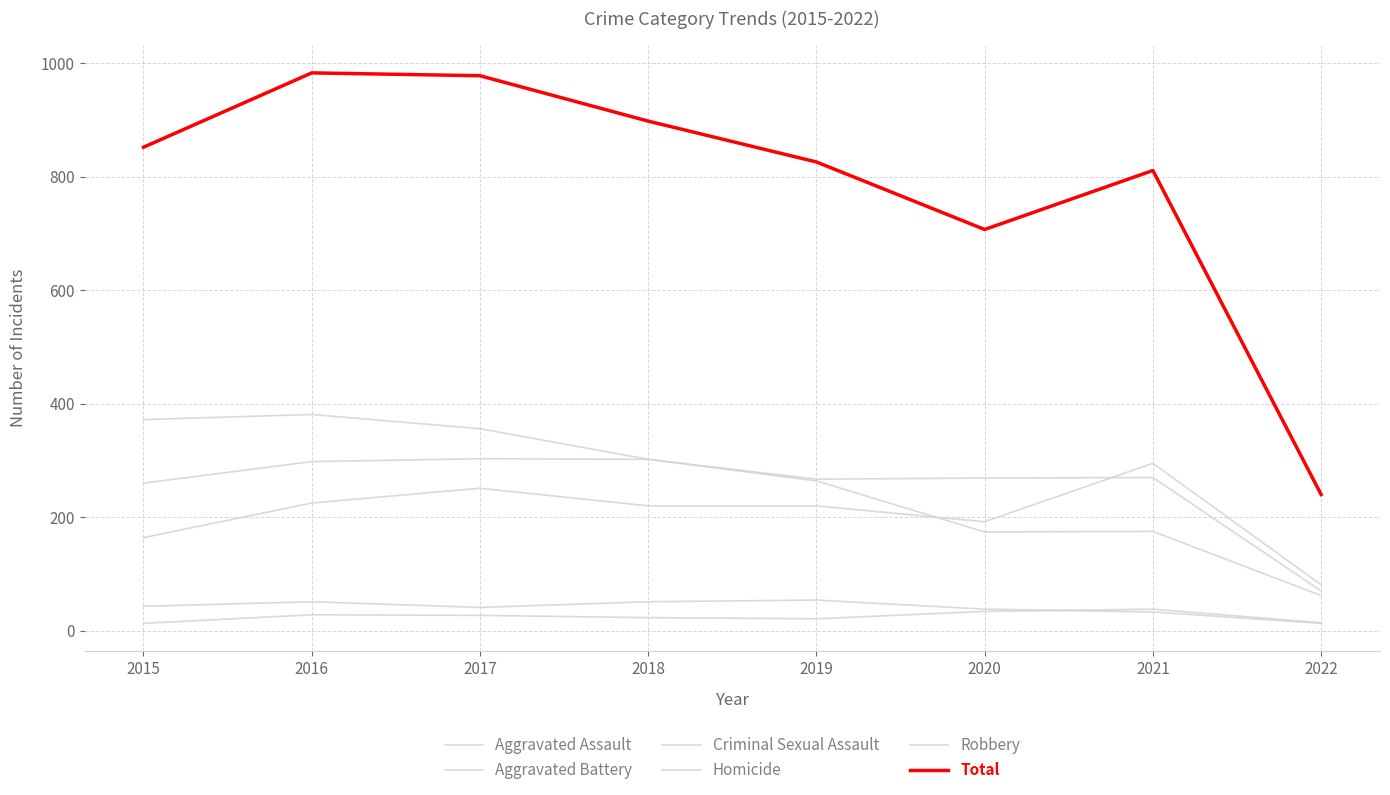

True or false: Criminal Sexual Assault has a value of 33 at 2021.

True